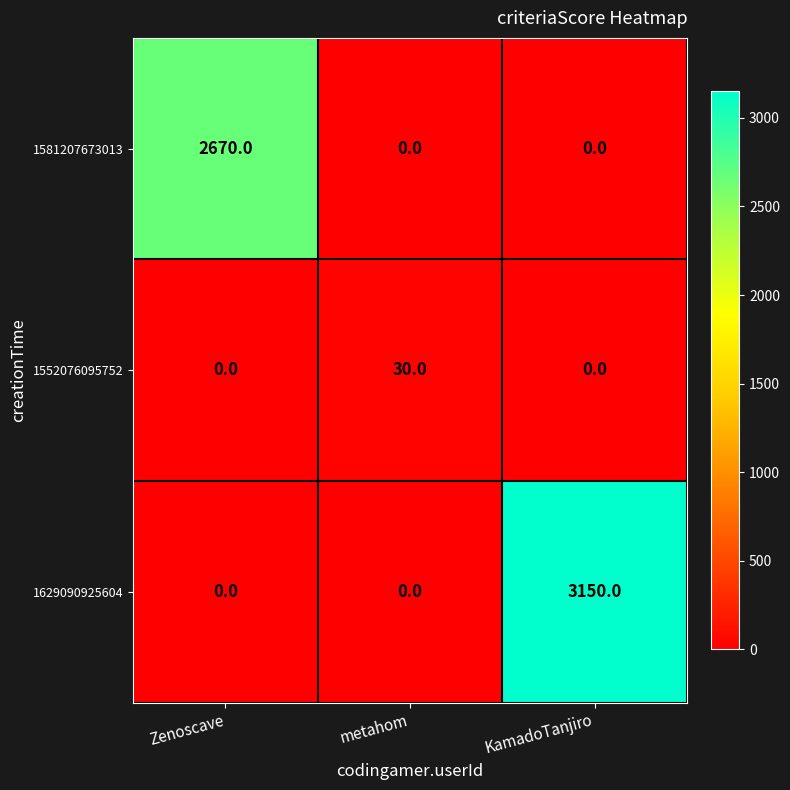

Reading right to left, what are all the values shown in this chart?

1581207673013: KamadoTanjiro=0	metahom=0	Zenoscave=2670
1552076095752: KamadoTanjiro=0	metahom=30	Zenoscave=0
1629090925604: KamadoTanjiro=3150	metahom=0	Zenoscave=0